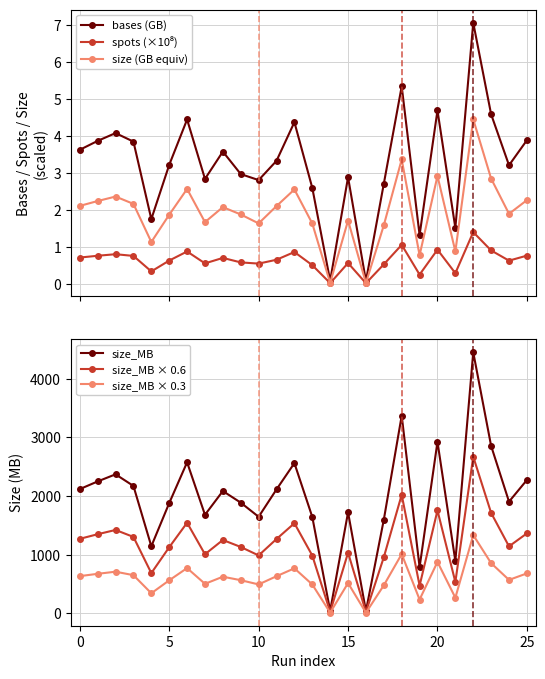

How many interior local peaks does the bases (GB) series have?

8